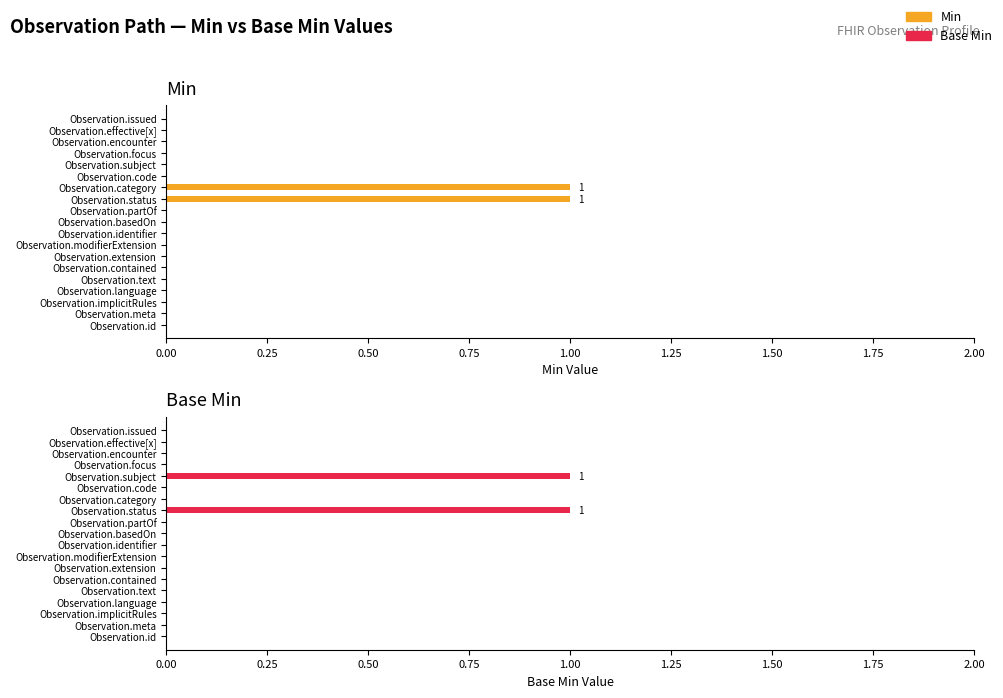

True or false: Min has a value of 0 at Observation.identifier.

True